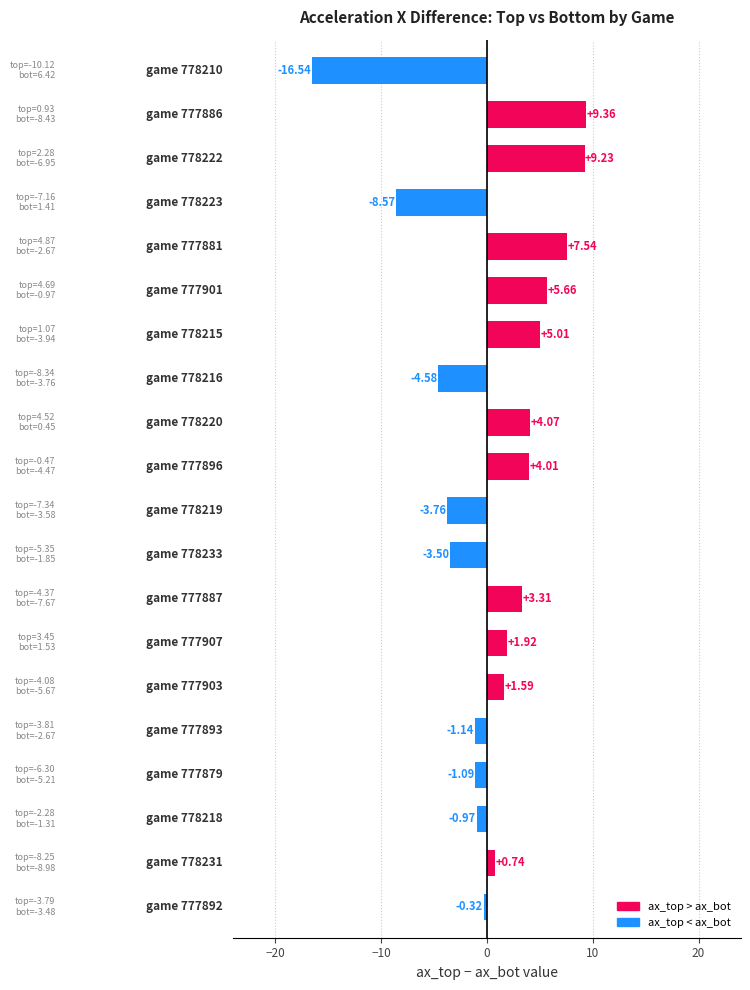

What is the difference between the maximum and second lowest values?

17.9